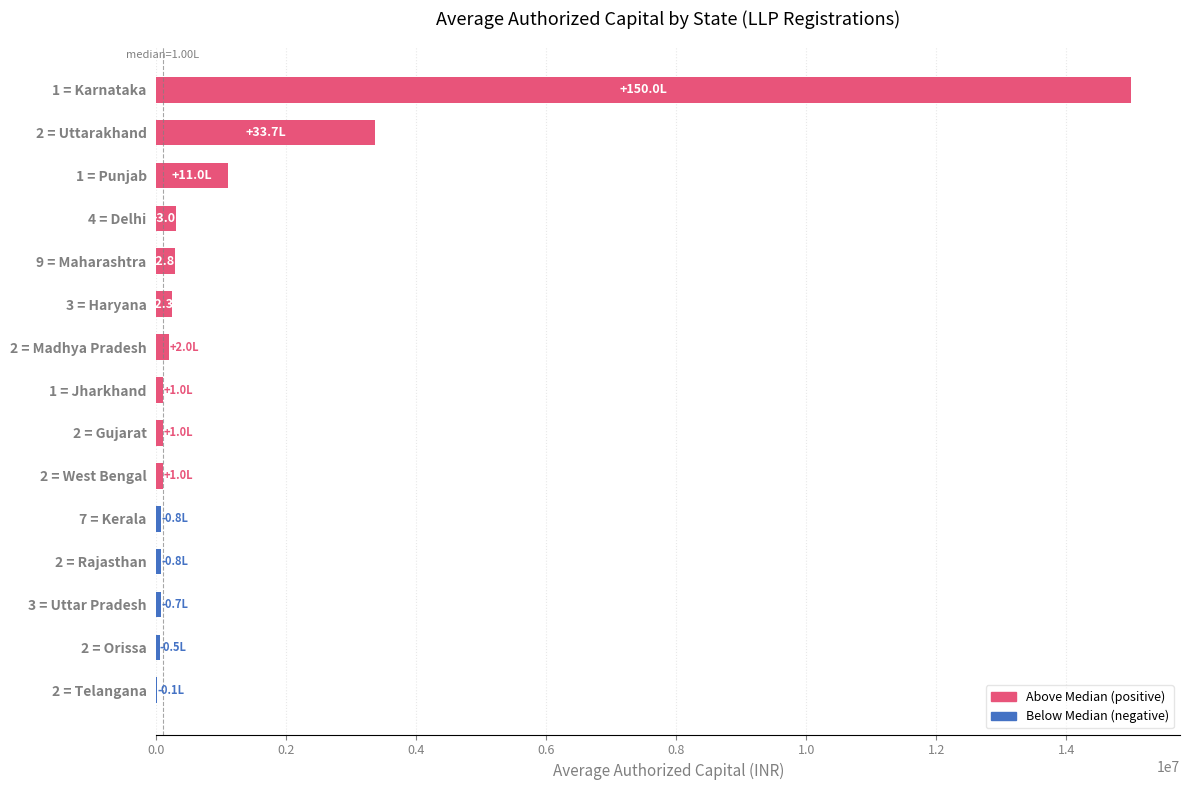

Where is the data nearest to the value 7505000?

2 = Uttarakhand